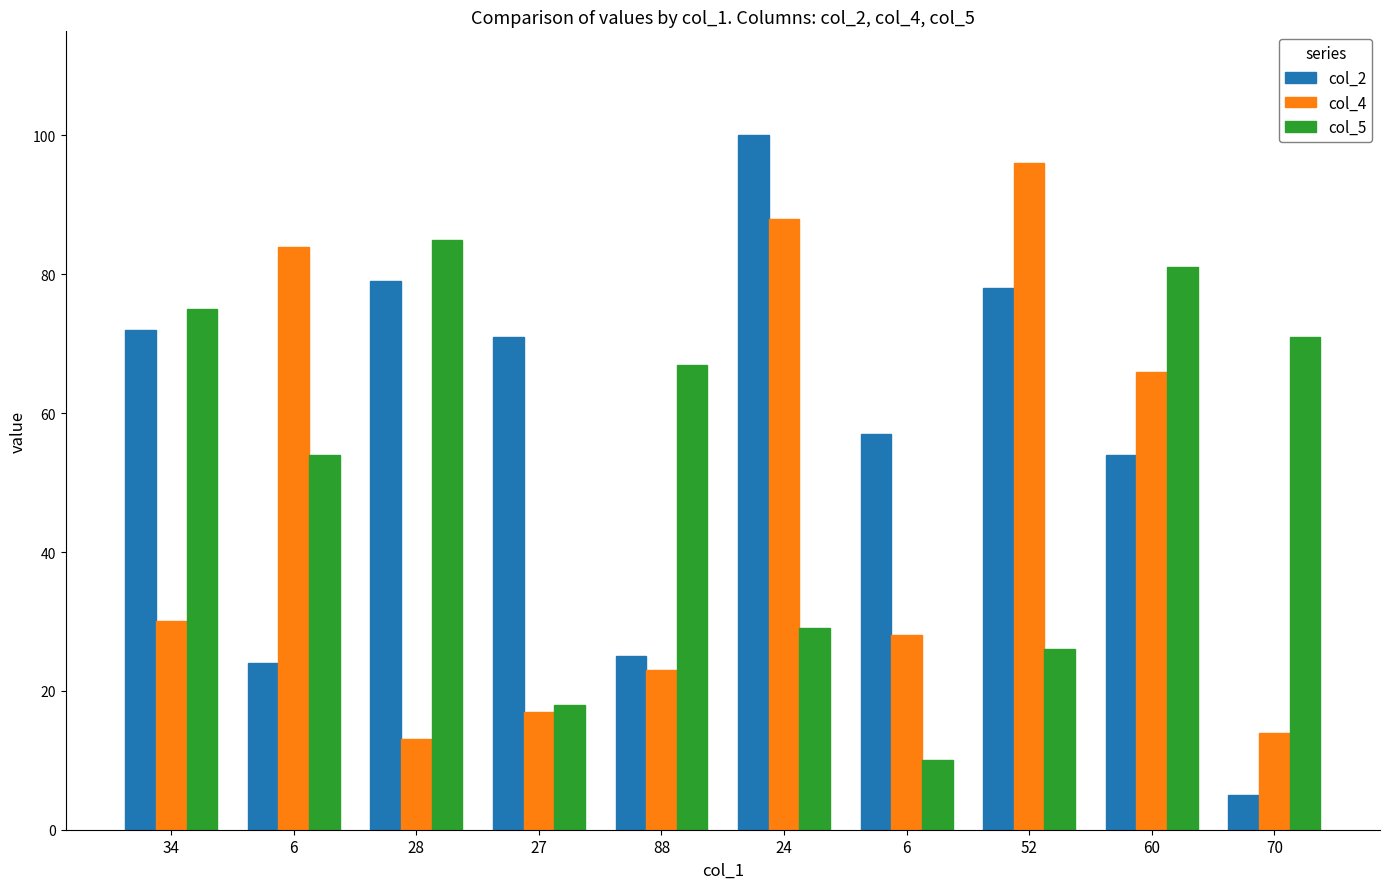

At which label does col_4 reach its minimum?

28